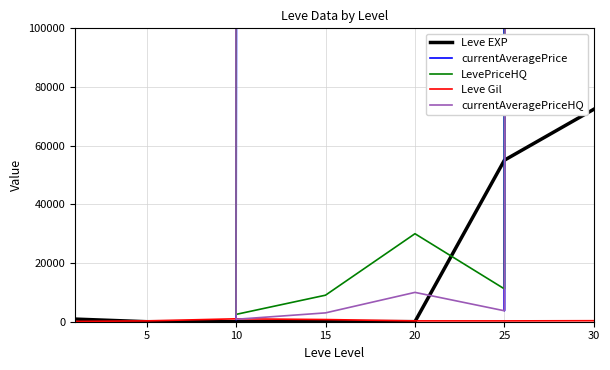

Does the chart display data point markers on the line(s)?

No